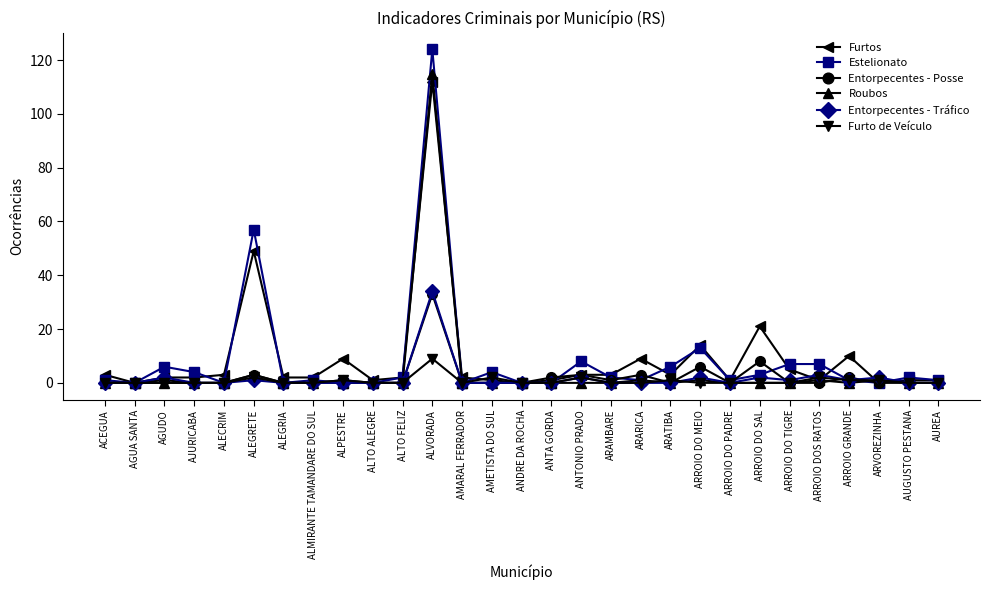

At how many categories does at least one series exceed 88?

1